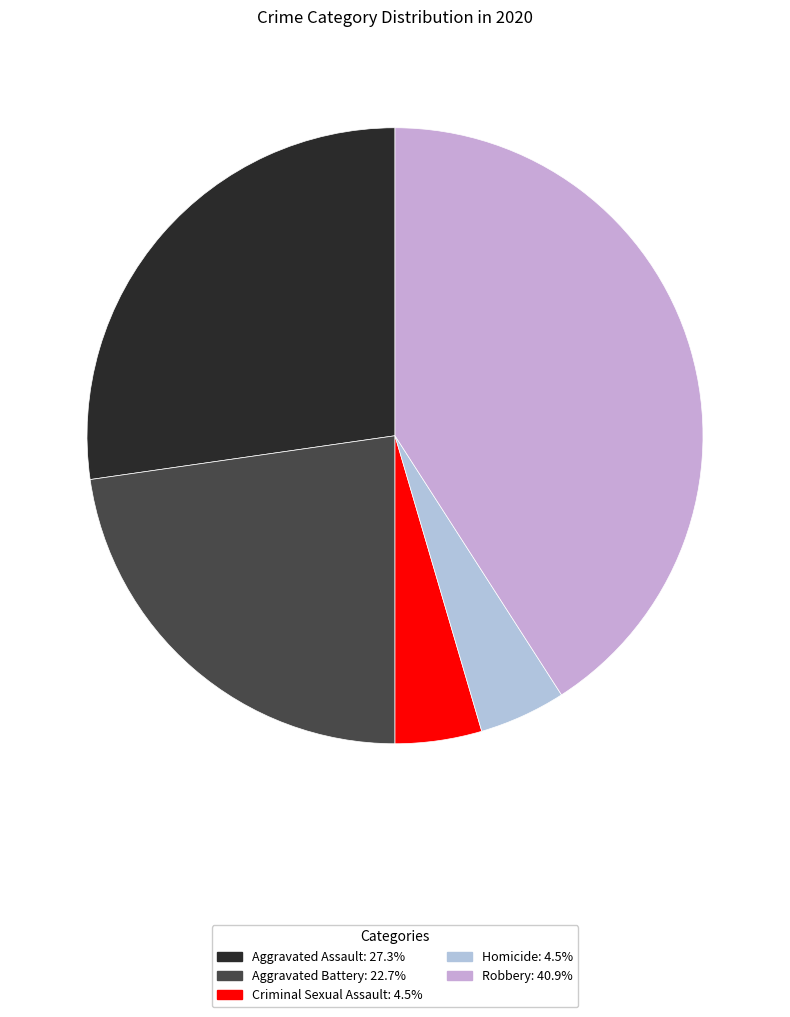

What percentage is NOT represented by Robbery?

59.1%